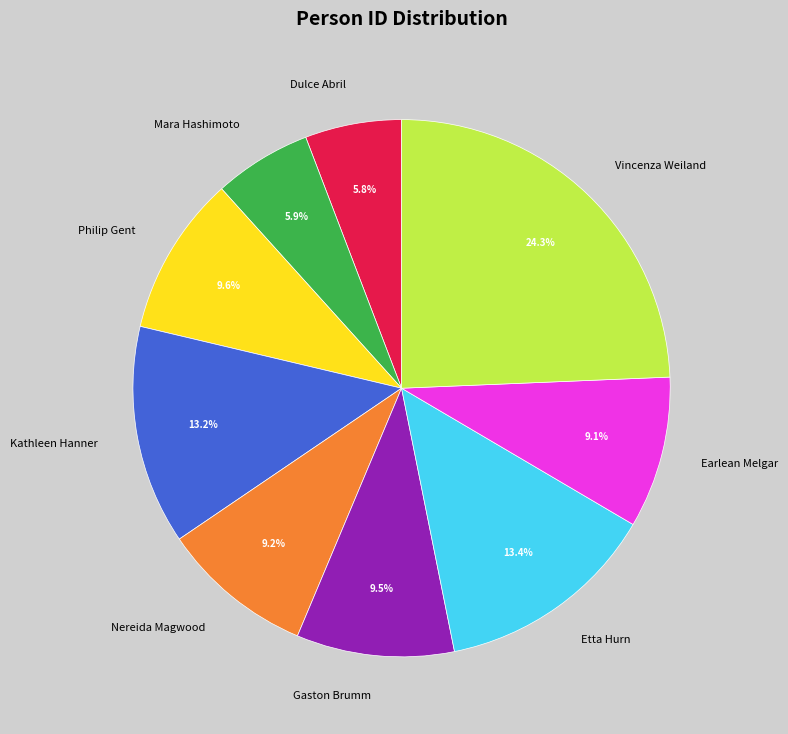

To the nearest percent, what portion does Dulce Abril represent?

6%